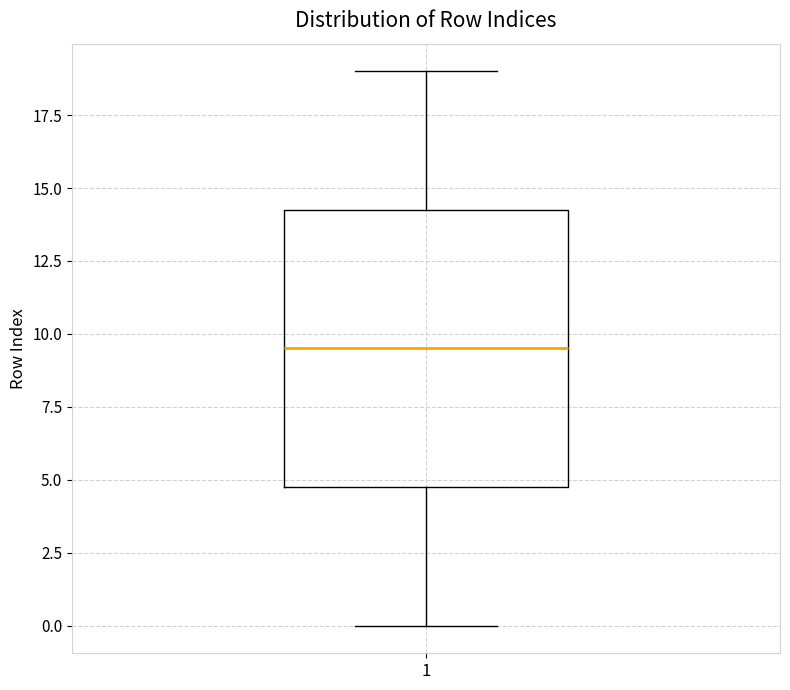

Where does the lower whisker of the box at x = 1 end on the y-axis? The values are not printed on the chart, so give them approximately, as read against the axis.

0.0